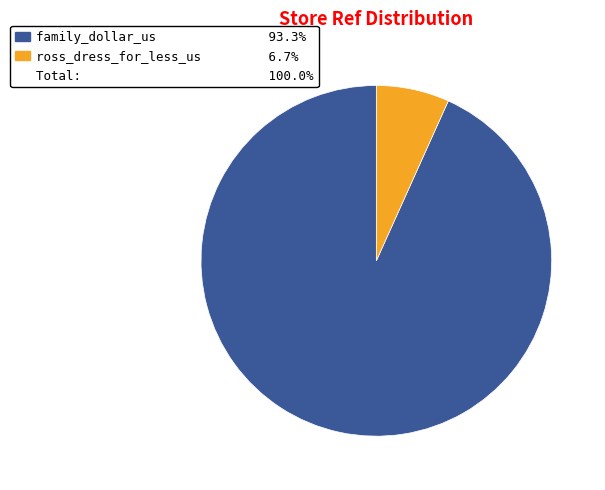

Is there a majority slice in this chart?

Yes